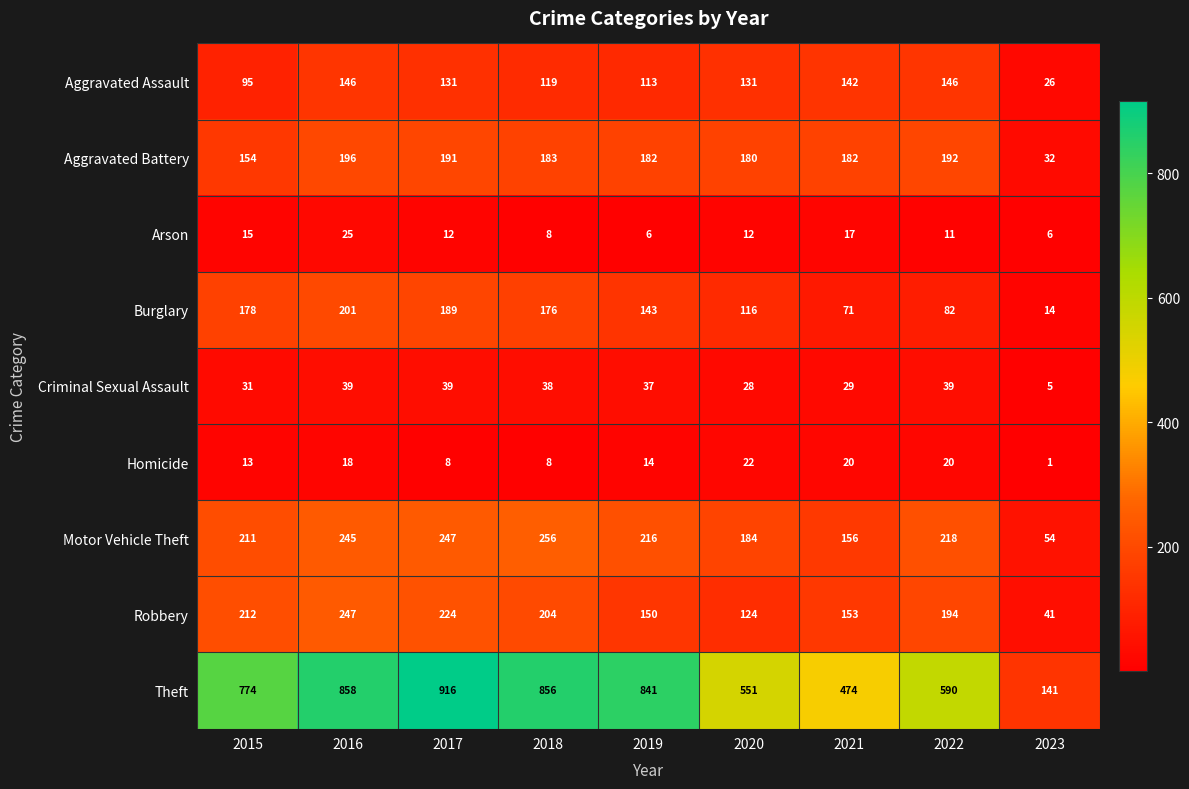

Rank the series at 2022 from lowest to highest value.

Arson, Homicide, Criminal Sexual Assault, Burglary, Aggravated Assault, Aggravated Battery, Robbery, Motor Vehicle Theft, Theft